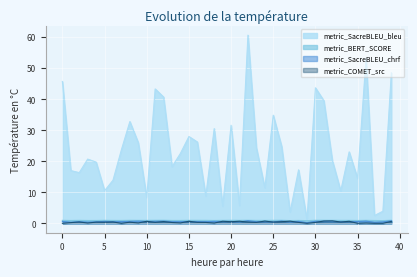

What are all the series names shown in the legend?

metric_SacreBLEU_bleu, metric_BERT_SCORE, metric_SacreBLEU_chrf, metric_COMET_src